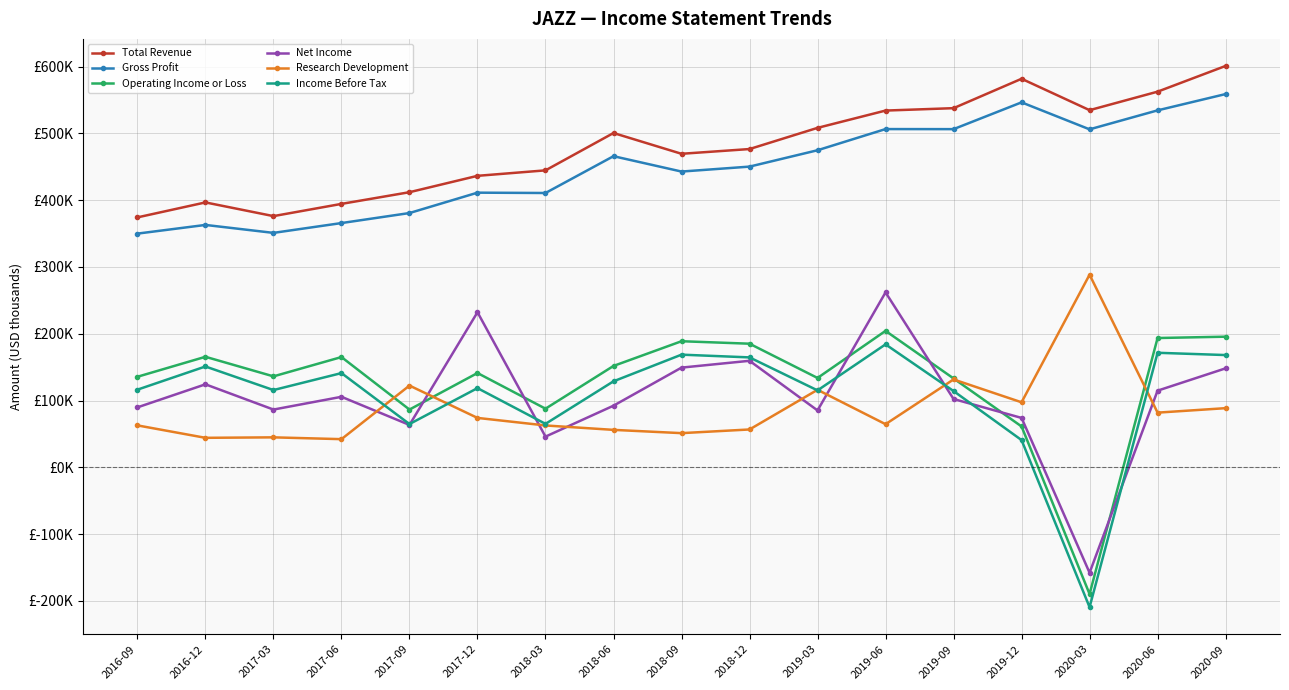

True or false: Net Income and Income Before Tax intersect in this chart.

True